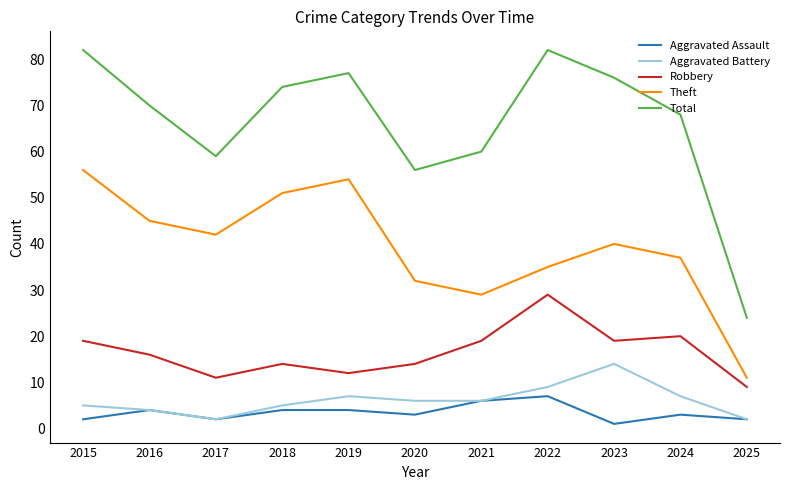

True or false: Aggravated Assault has more than 1 points higher than both neighbors.

True